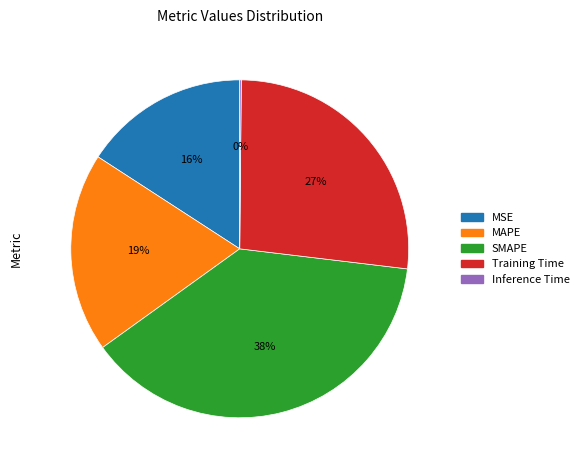

Do SMAPE and MSE together represent more than half of the pie?

Yes